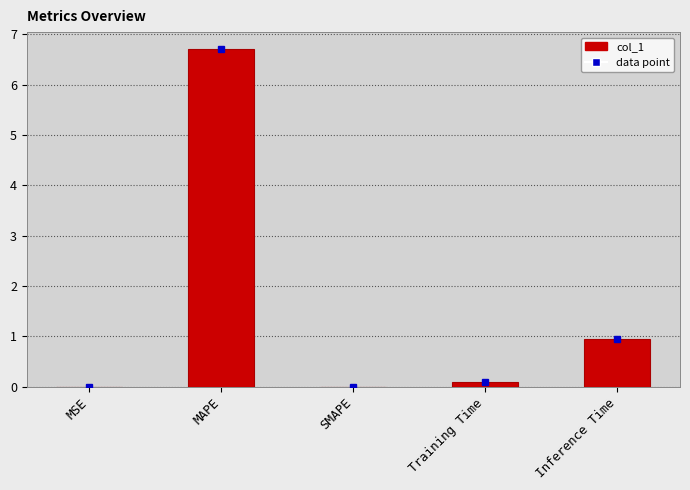

What is the sum of all values?

7.8